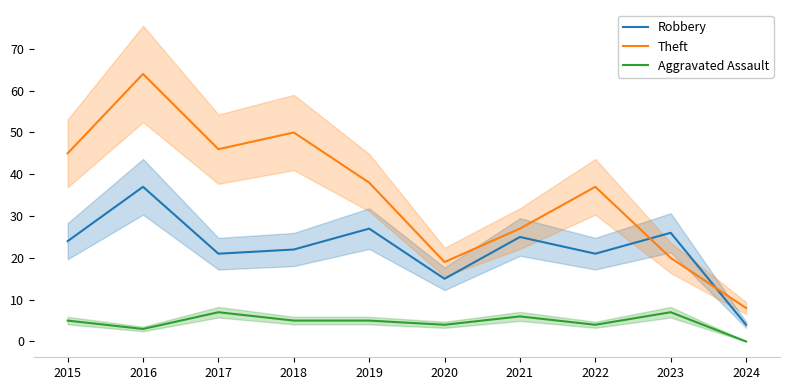

At how many categories does at least one series exceed 17?

9